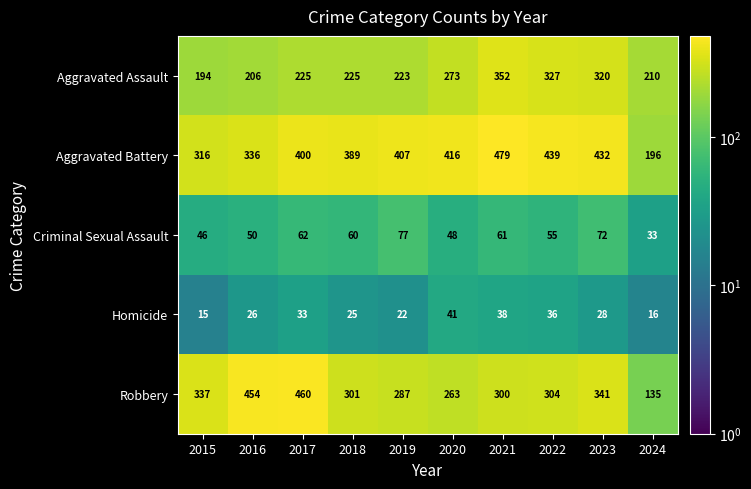

Read the Homicide value at 2022, to the nearest 10.

40